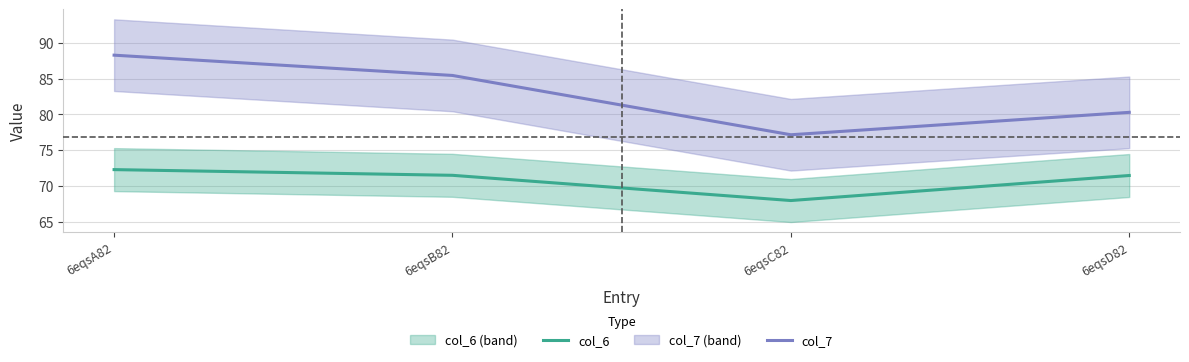

What position from the left is 6eqsC82?

3